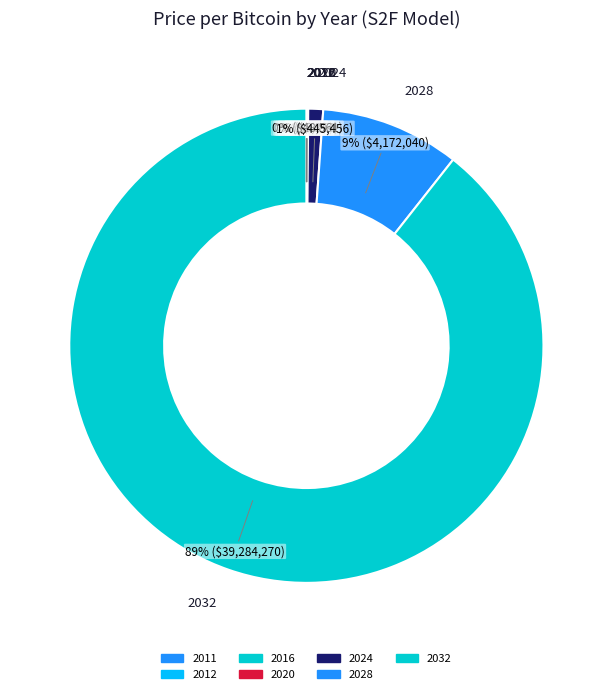

To the nearest percent, what is the average slice percentage?

14%